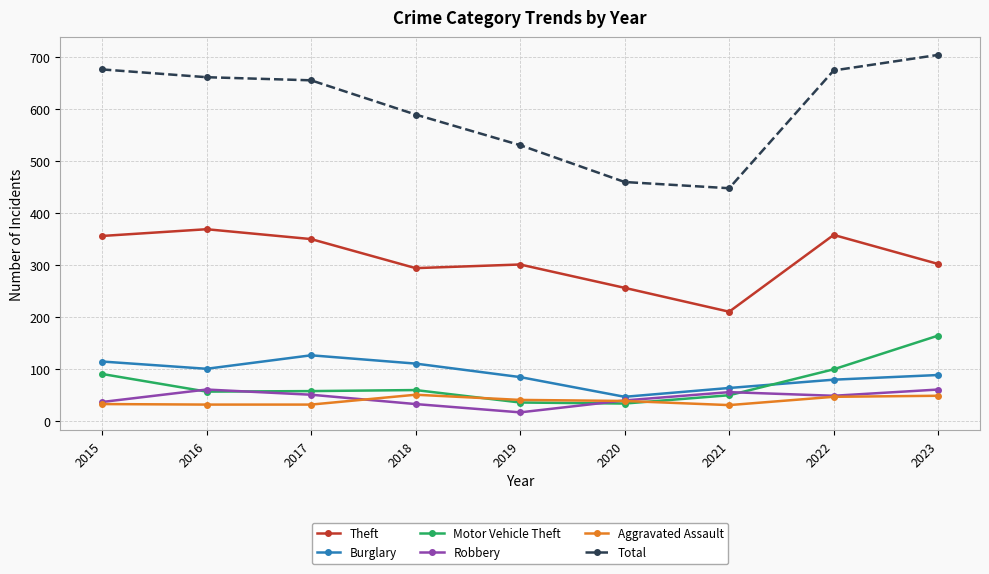

True or false: Theft and Motor Vehicle Theft intersect in this chart.

False